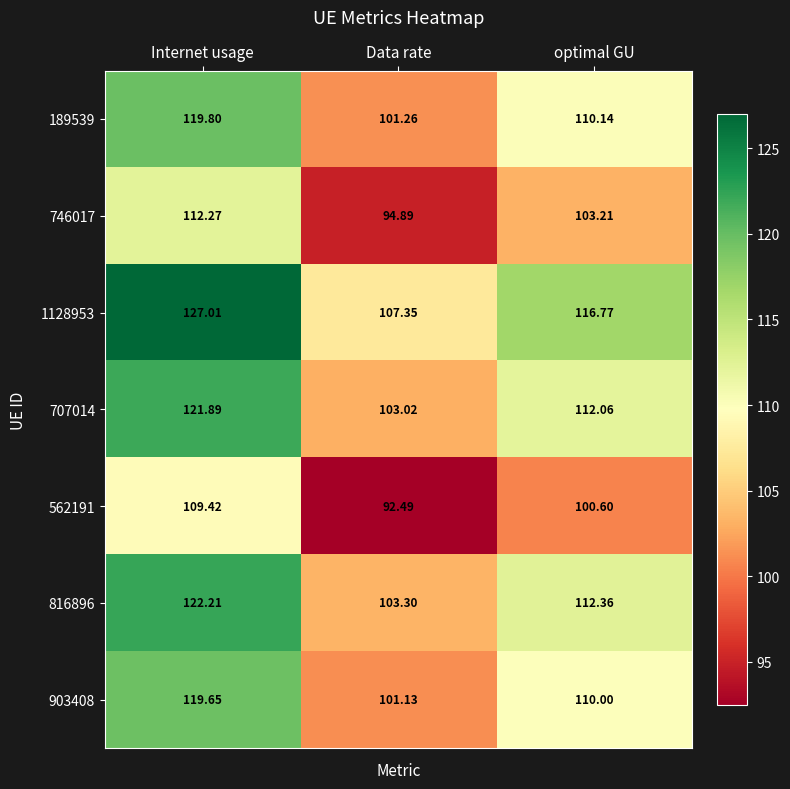

At which label does 189539 first exceed 110?

Internet usage